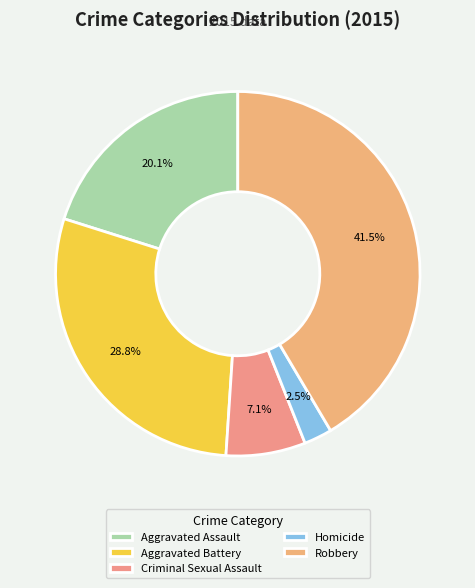

Does Aggravated Battery represent more than half of the total?

No